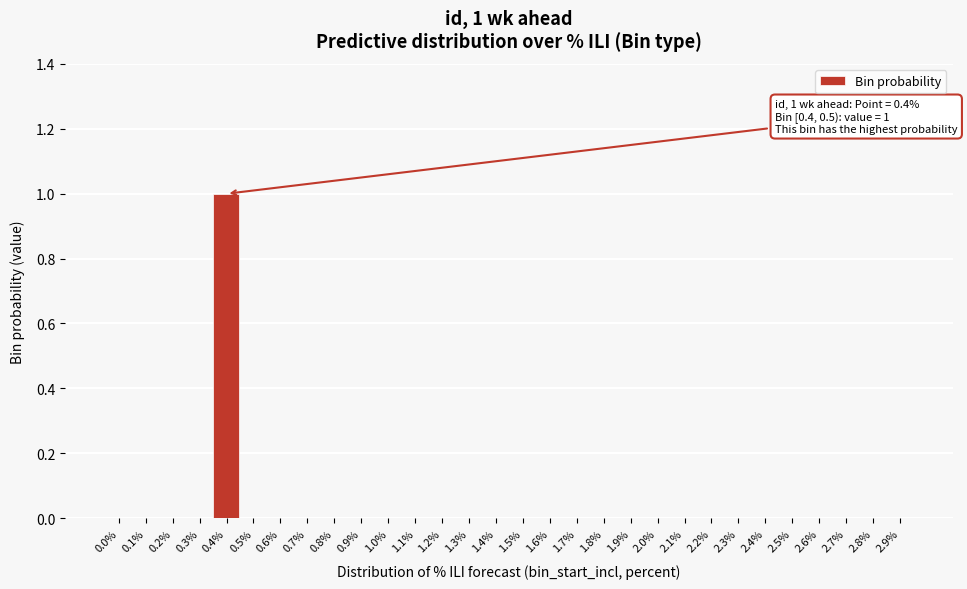

Reading left to right, extract all data points from this chart.

0.0%=0	0.1%=0	0.2%=0	0.3%=0	0.4%=1	0.5%=0	0.6%=0	0.7%=0	0.8%=0	0.9%=0	1.0%=0	1.1%=0	1.2%=0	1.3%=0	1.4%=0	1.5%=0	1.6%=0	1.7%=0	1.8%=0	1.9%=0	2.0%=0	2.1%=0	2.2%=0	2.3%=0	2.4%=0	2.5%=0	2.6%=0	2.7%=0	2.8%=0	2.9%=0